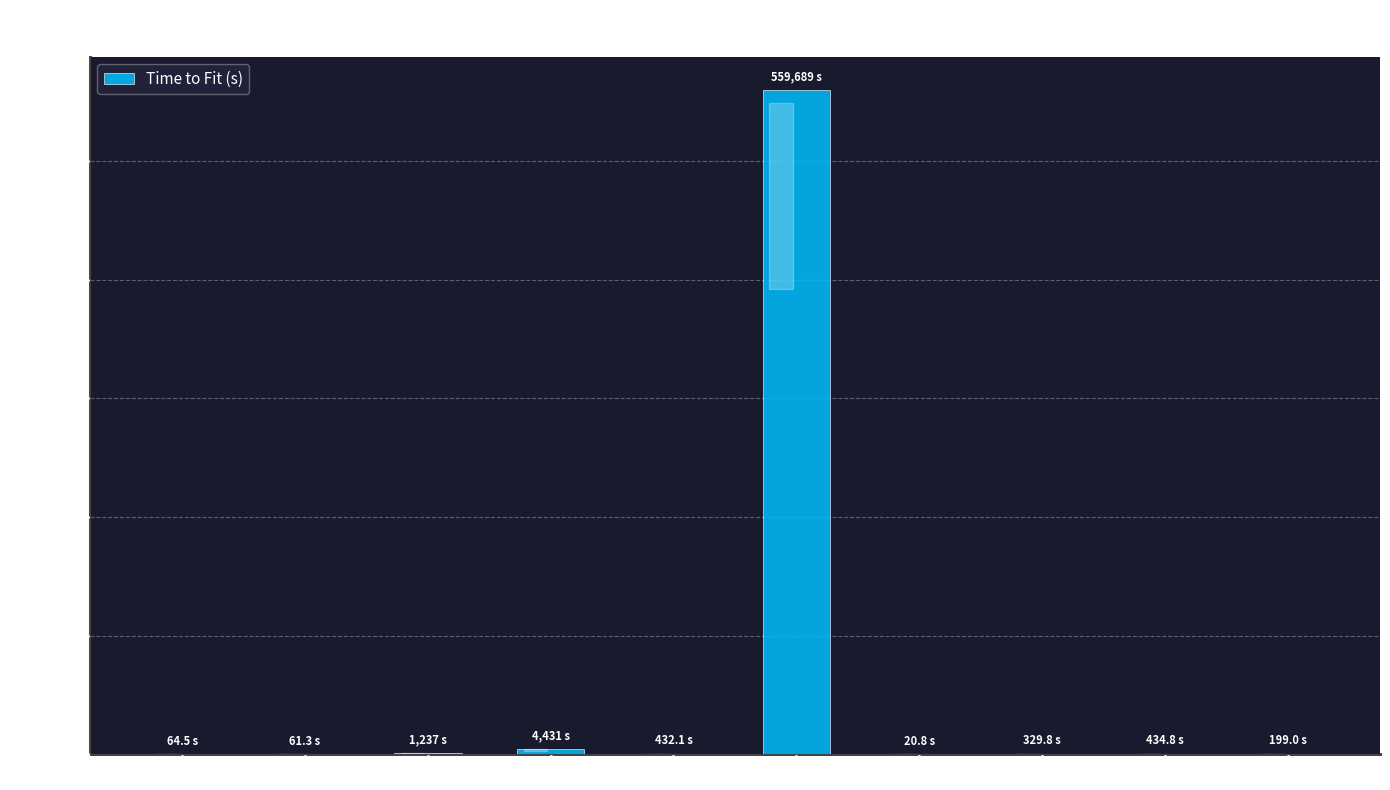

How many distinct data groups are displayed?

1